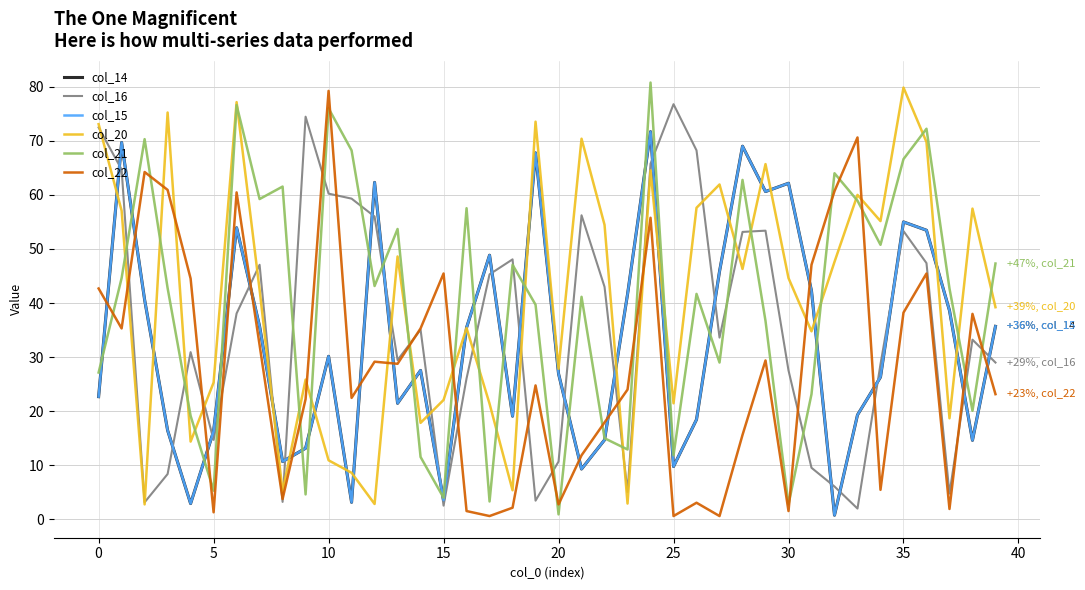

At how many categories does at least one series exceed 26?

39